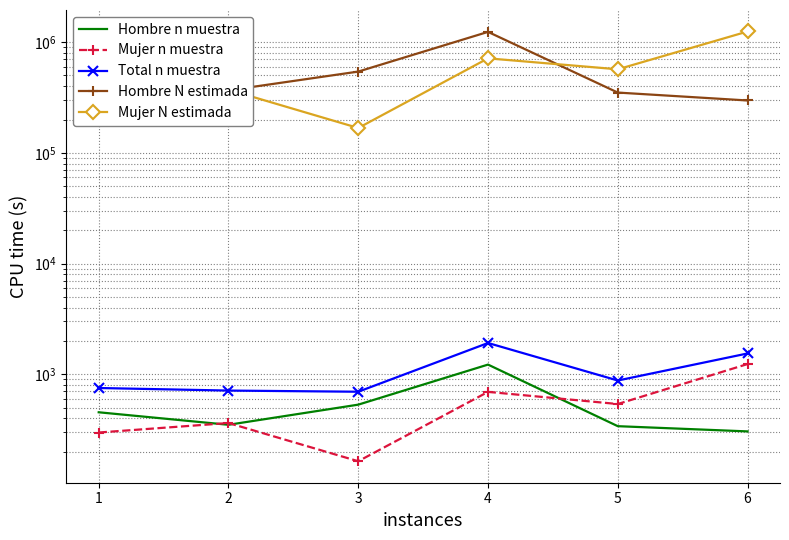

Which series has the largest total across all categories?

Mujer N estimada